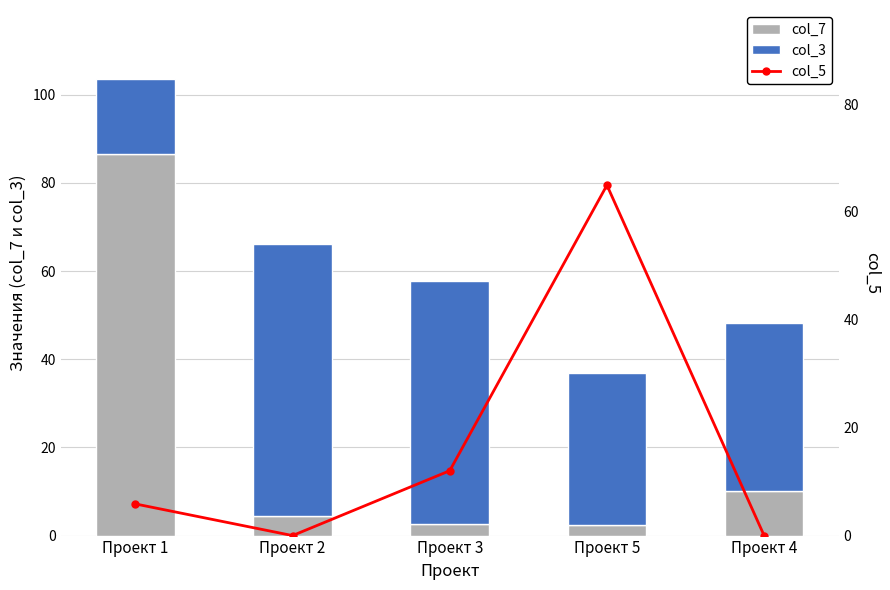

At which label does col_3 first exceed 38?

Проект 2